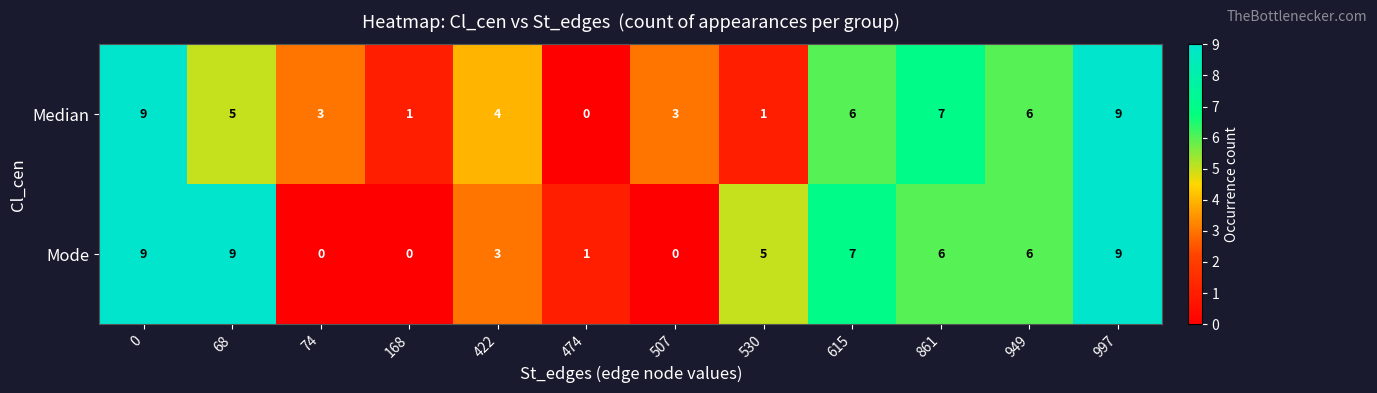

Reading left to right, list all the values displayed in this chart.

Median: 0=9	68=5	74=3	168=1	422=4	474=0	507=3	530=1	615=6	861=7	949=6	997=9
Mode: 0=9	68=9	74=0	168=0	422=3	474=1	507=0	530=5	615=7	861=6	949=6	997=9